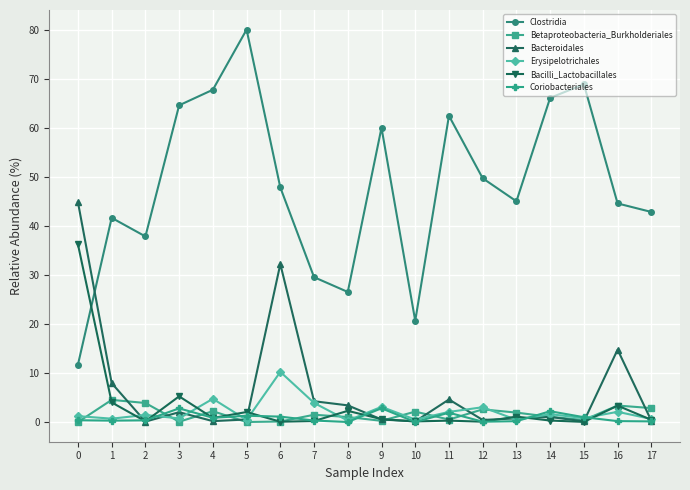

Is it true that Coriobacteriales equals 0.1 at 12?

True